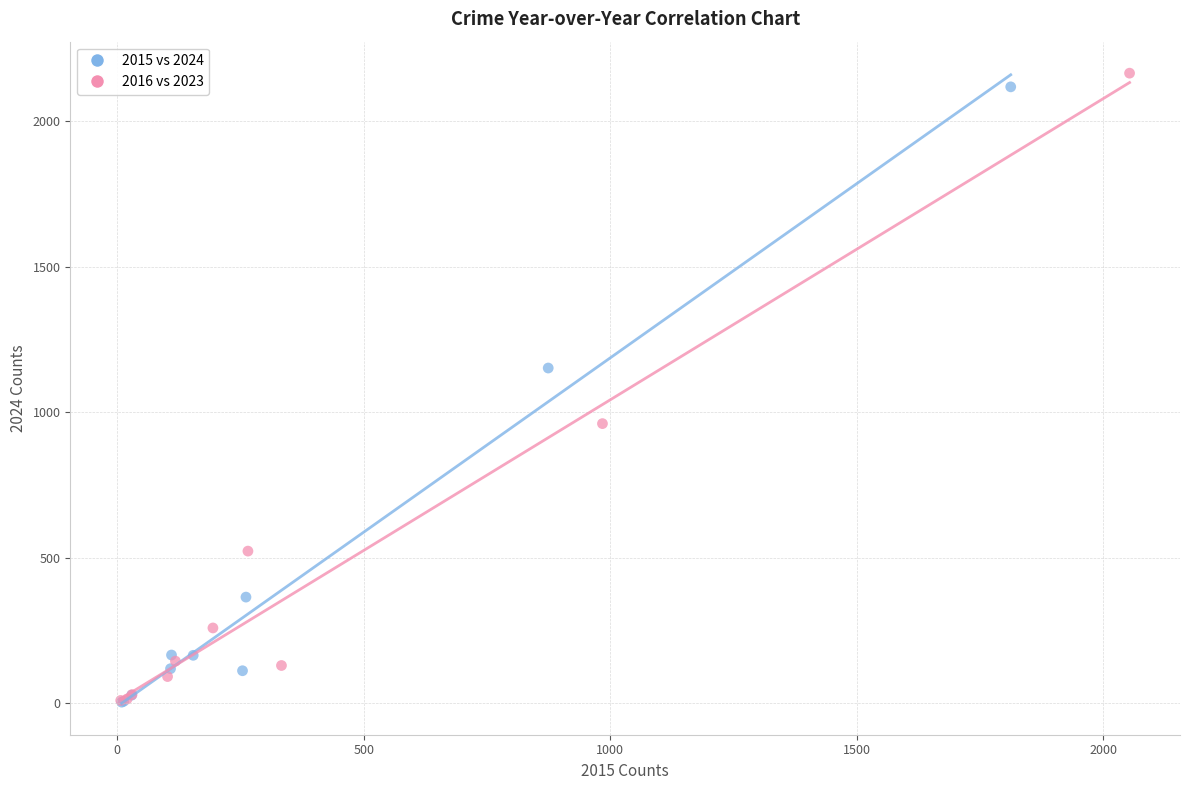

Which series has the largest Y range (max minus min)?

2016 vs 2023